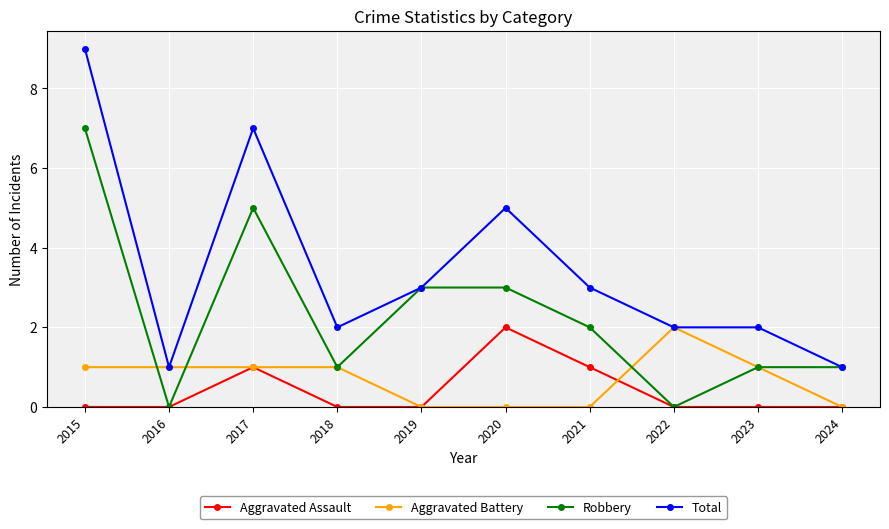

What is the spread (max minus min) of values at 2022?

2